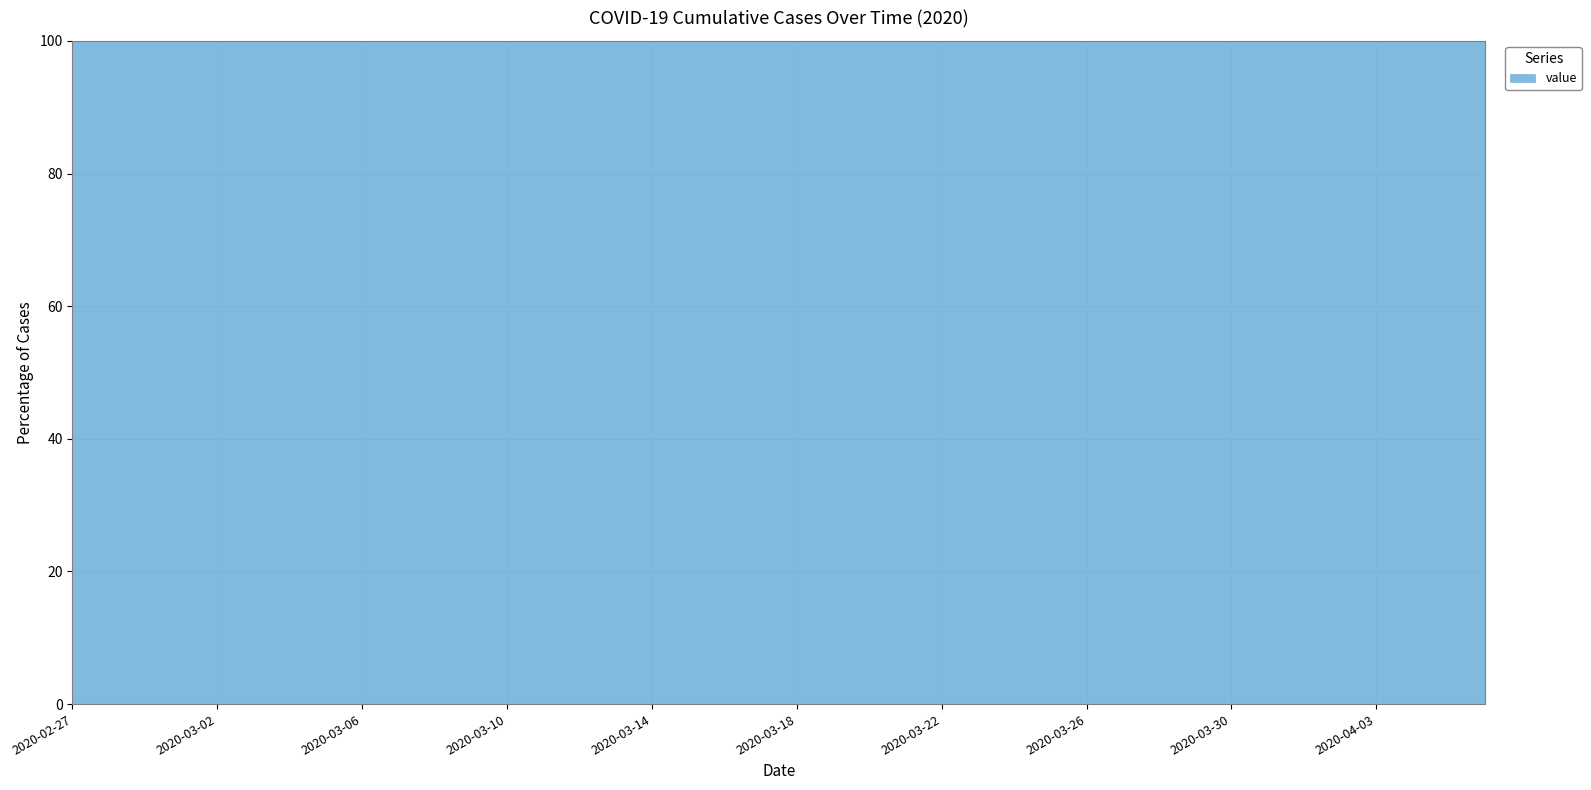

True or false: there are more than 1 points higher than both neighbors.

False